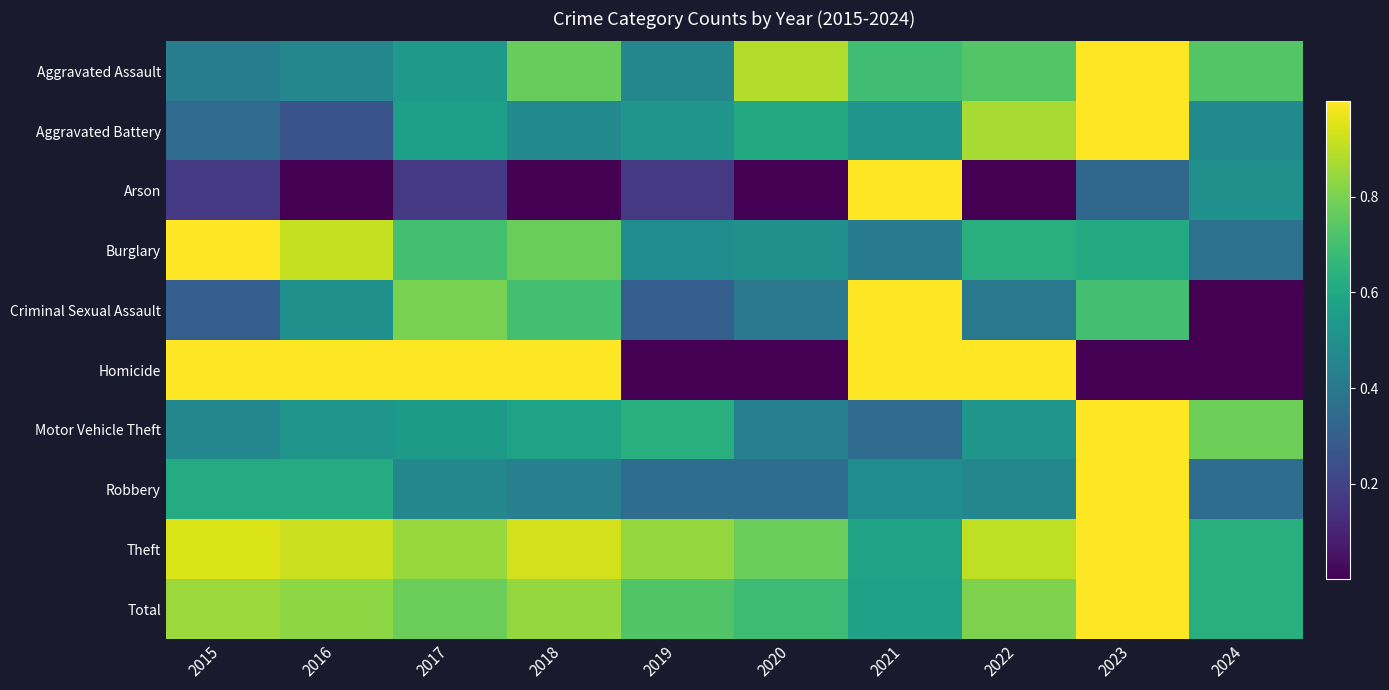

Reading left to right, list all the values displayed in this chart.

Aggravated Assault: 2015=0.4	2016=0.5	2017=0.5	2018=0.8	2019=0.5	2020=0.9	2021=0.7	2022=0.7	2023=1.0	2024=0.7
Aggravated Battery: 2015=0.3	2016=0.3	2017=0.6	2018=0.5	2019=0.5	2020=0.6	2021=0.5	2022=0.9	2023=1.0	2024=0.5
Arson: 2015=0.2	2016=0.0	2017=0.2	2018=0.0	2019=0.2	2020=0.0	2021=1.0	2022=0.0	2023=0.3	2024=0.5
Burglary: 2015=1.0	2016=0.9	2017=0.7	2018=0.8	2019=0.5	2020=0.5	2021=0.4	2022=0.6	2023=0.6	2024=0.4
Criminal Sexual Assault: 2015=0.3	2016=0.5	2017=0.8	2018=0.7	2019=0.3	2020=0.4	2021=1.0	2022=0.4	2023=0.7	2024=0.0
Homicide: 2015=1.0	2016=1.0	2017=1.0	2018=1.0	2019=0.0	2020=0.0	2021=1.0	2022=1.0	2023=0.0	2024=0.0
Motor Vehicle Theft: 2015=0.5	2016=0.5	2017=0.5	2018=0.6	2019=0.6	2020=0.4	2021=0.3	2022=0.5	2023=1.0	2024=0.8
Robbery: 2015=0.6	2016=0.6	2017=0.5	2018=0.4	2019=0.4	2020=0.4	2021=0.5	2022=0.5	2023=1.0	2024=0.4
Theft: 2015=0.9	2016=0.9	2017=0.8	2018=0.9	2019=0.8	2020=0.8	2021=0.6	2022=0.9	2023=1.0	2024=0.6
Total: 2015=0.8	2016=0.8	2017=0.8	2018=0.8	2019=0.7	2020=0.7	2021=0.6	2022=0.8	2023=1.0	2024=0.6